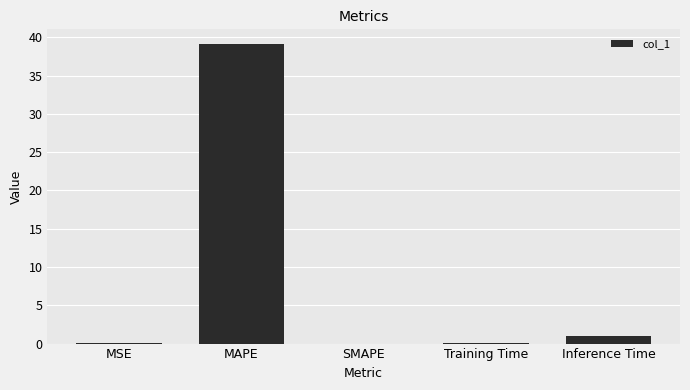

Between Inference Time and MAPE, which is larger?

MAPE